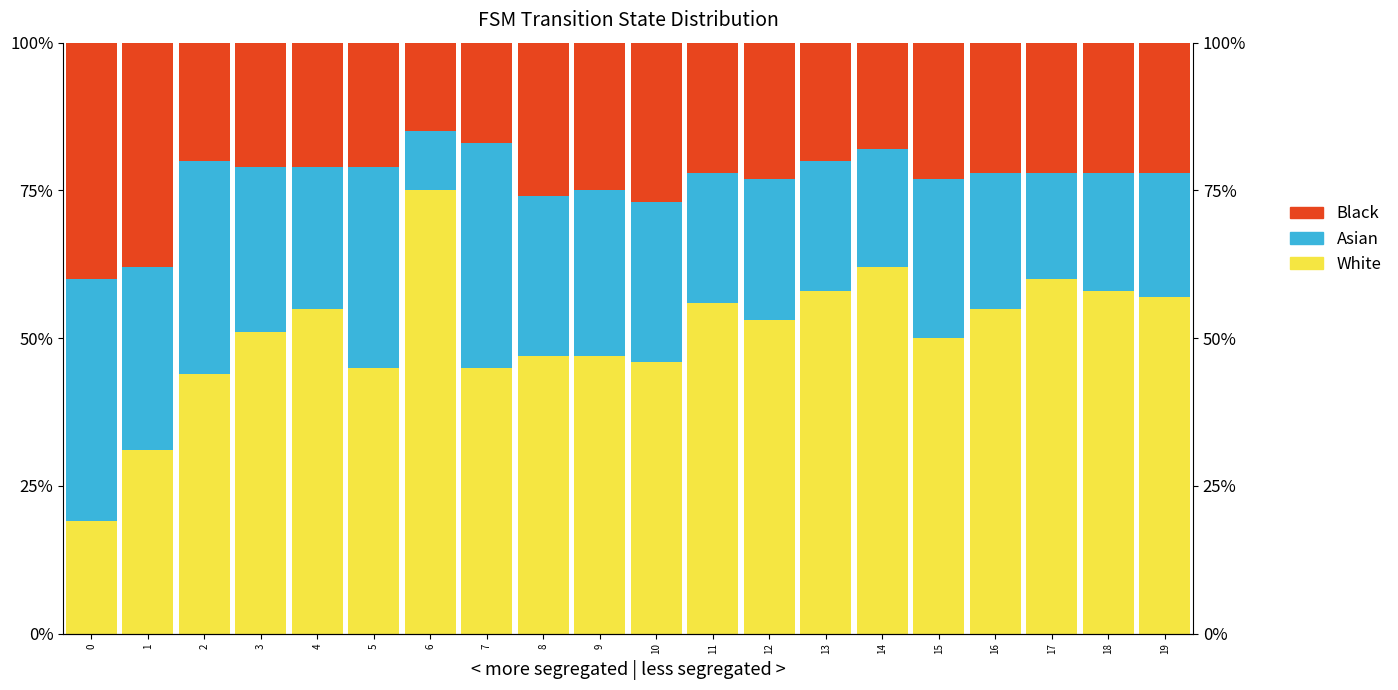

At which label is Black closest to 27?

10